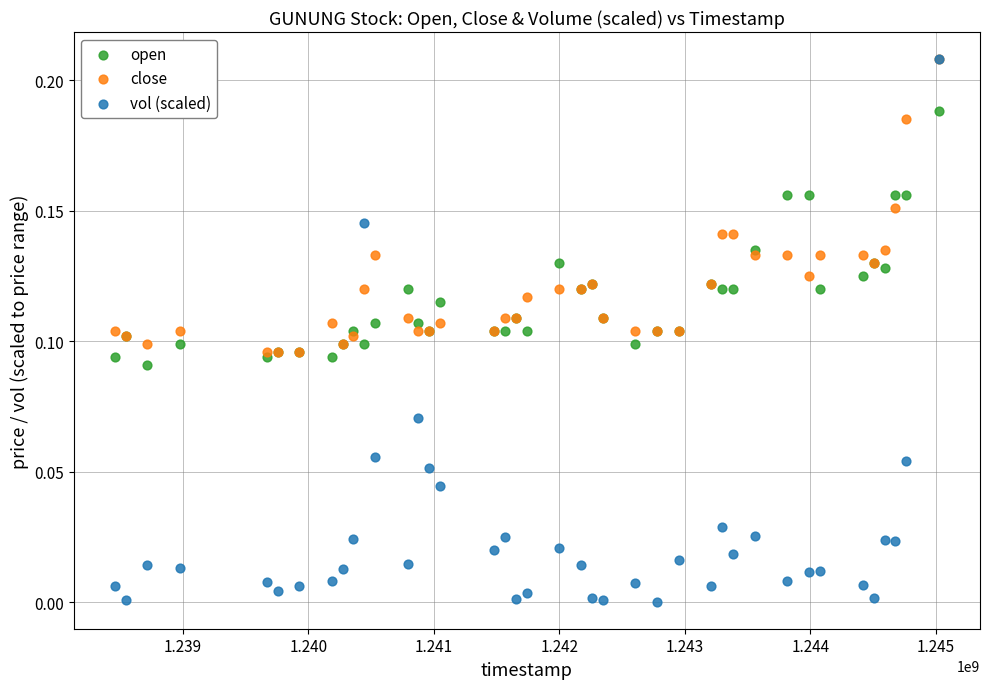

Which series has the largest Y range (max minus min)?

vol (scaled)